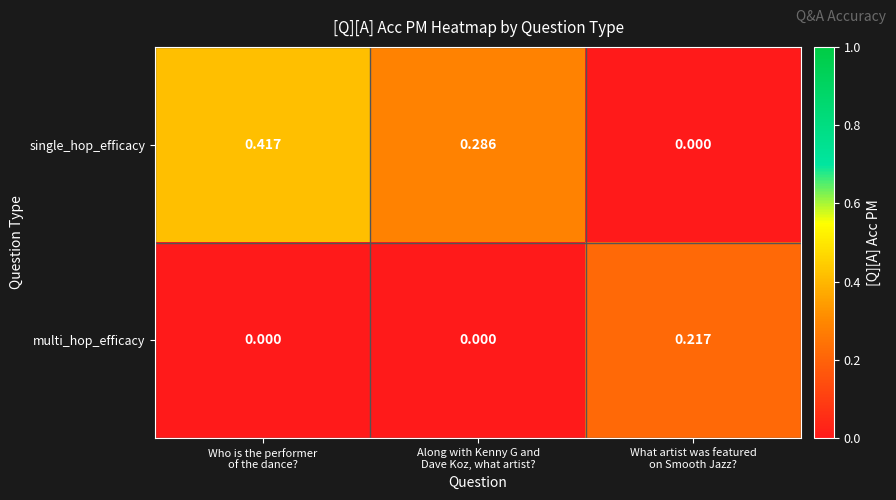

Which series has the largest total across all categories?

single_hop_efficacy